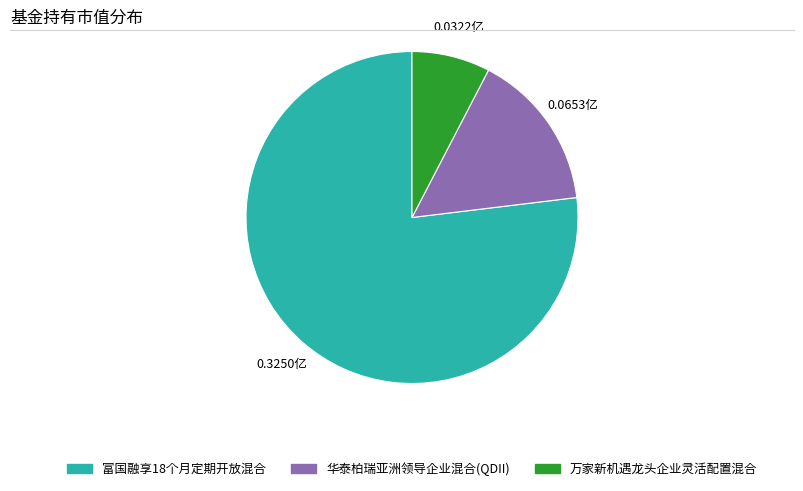

What is the smallest slice in the pie chart?

万家新机遇龙头企业灵活配置混合